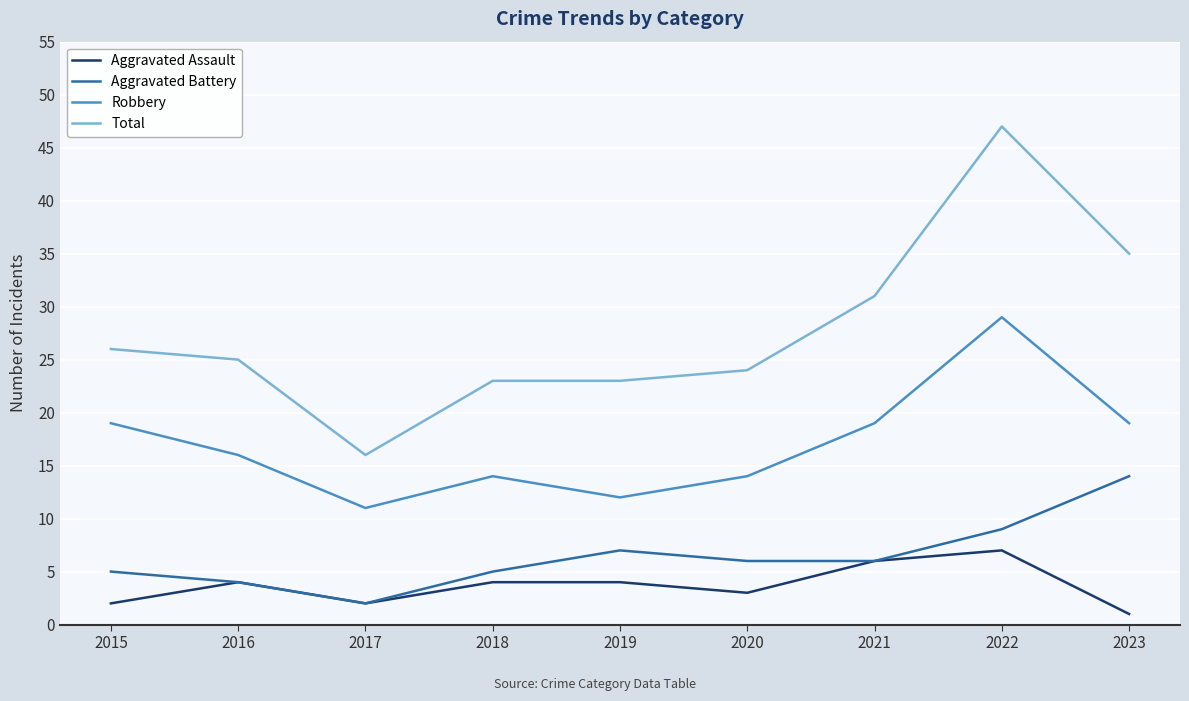

Which series has the largest range (max minus min)?

Total